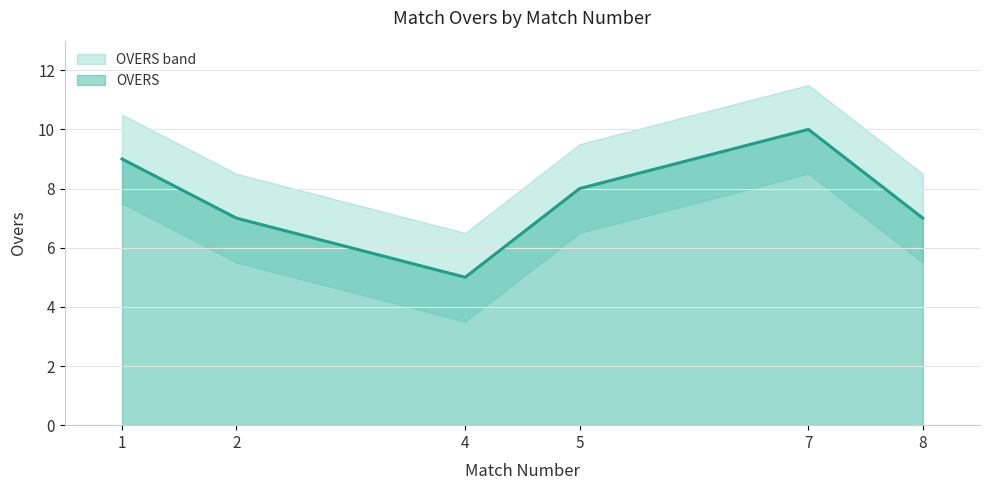

The value of OVERS_upper at 1 is 7.1. True or false?

False